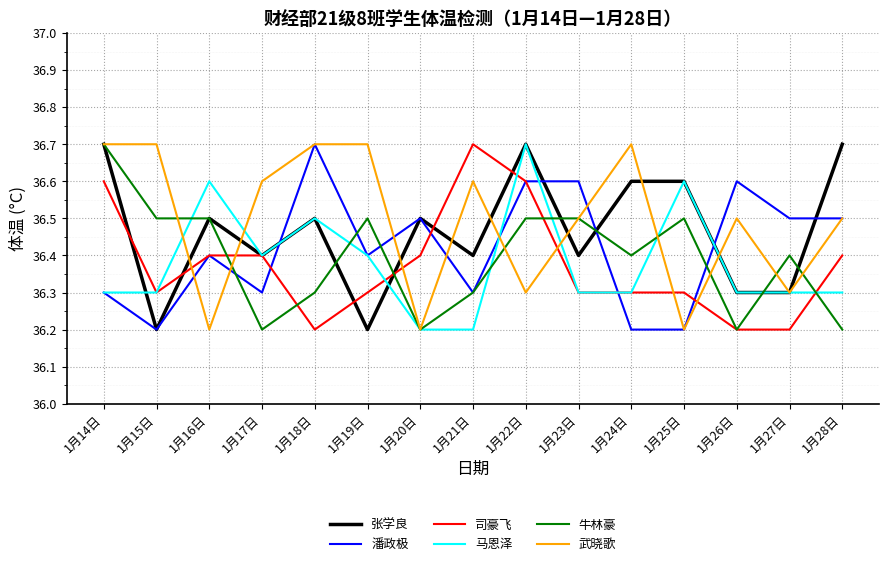

Does the chart have visible grid lines?

Yes